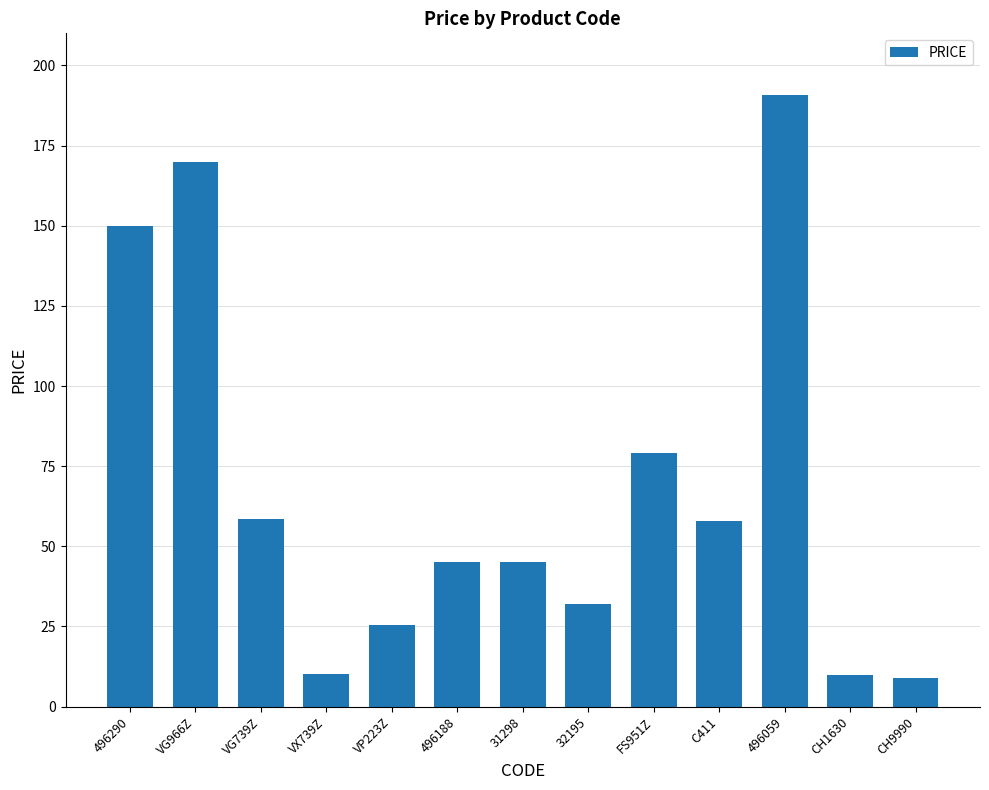

What is the value of the 11th bar from the left?

190.9